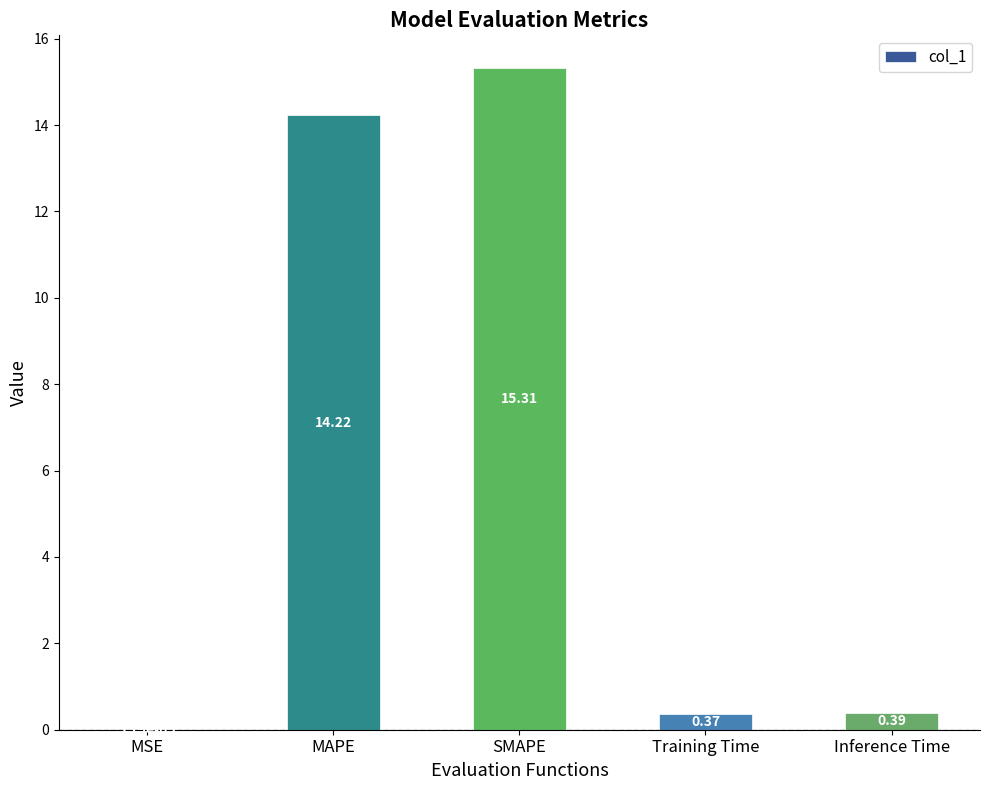

Where is the data nearest to the value 7?

Inference Time